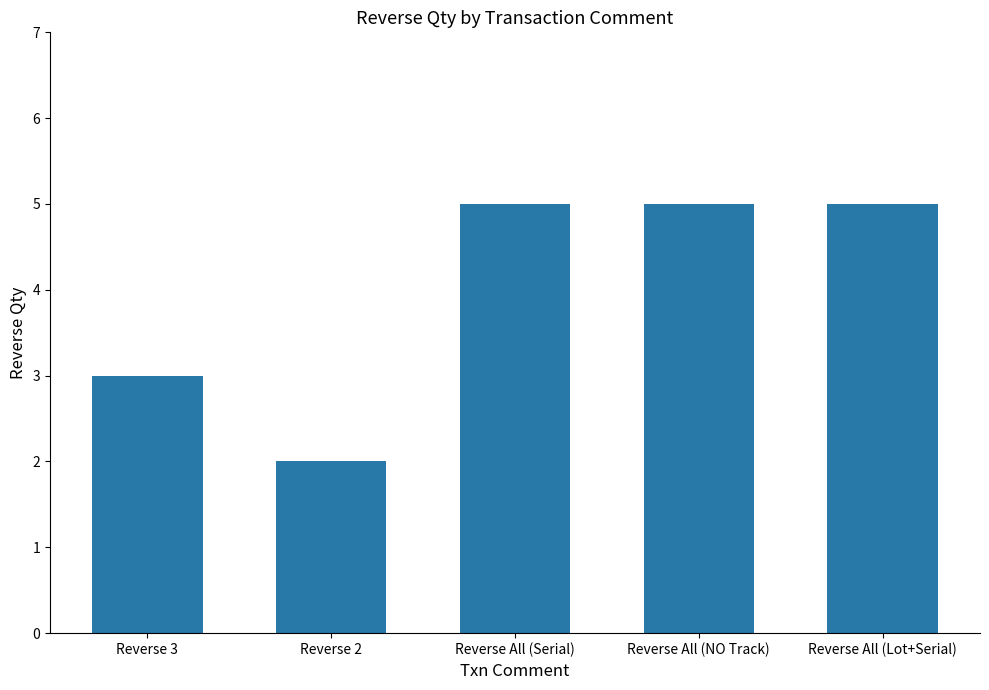

Reading left to right, extract all data points from this chart.

3	2	5	5	5